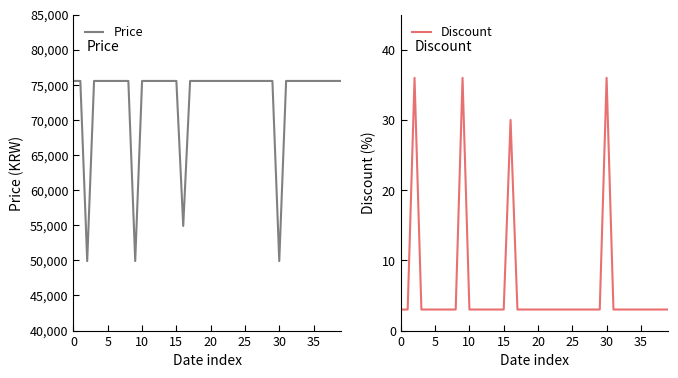

Count the number of categories in the chart.

40